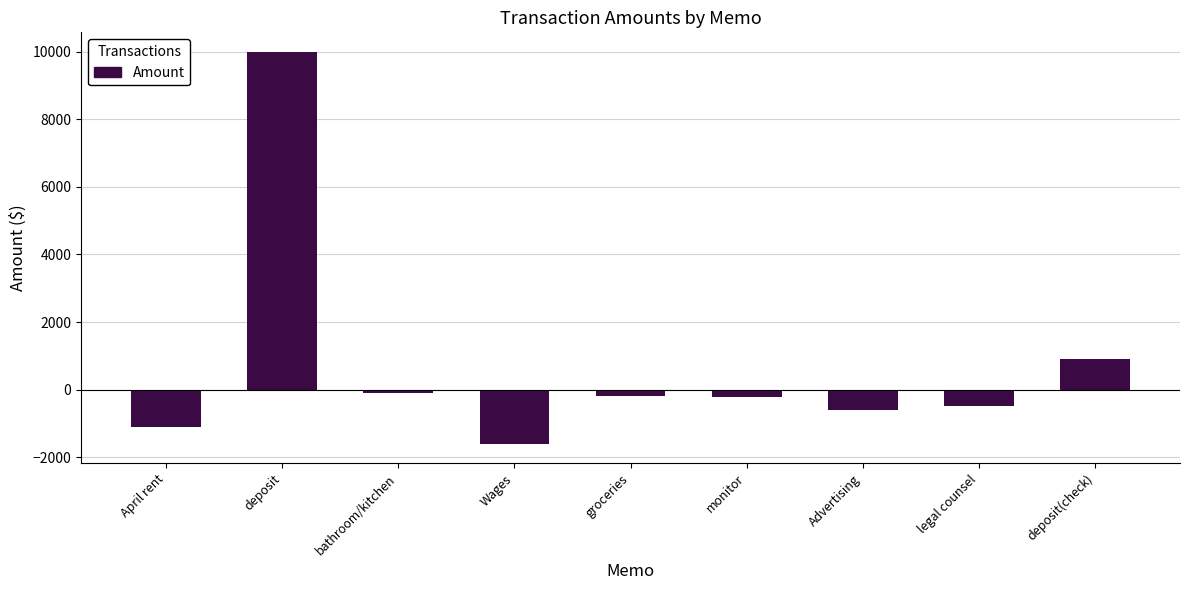

How many data points does each series have?

9